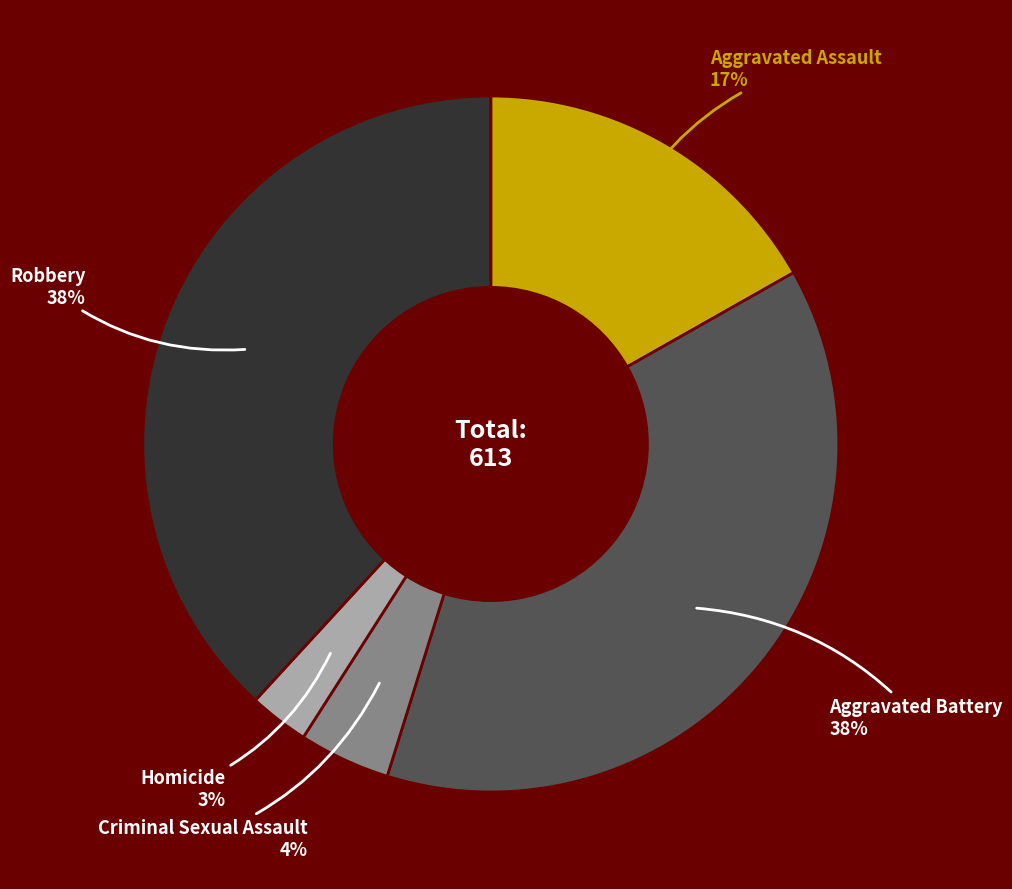

To the nearest percent, what is the difference between the Homicide and Aggravated Assault slice percentages?

14%